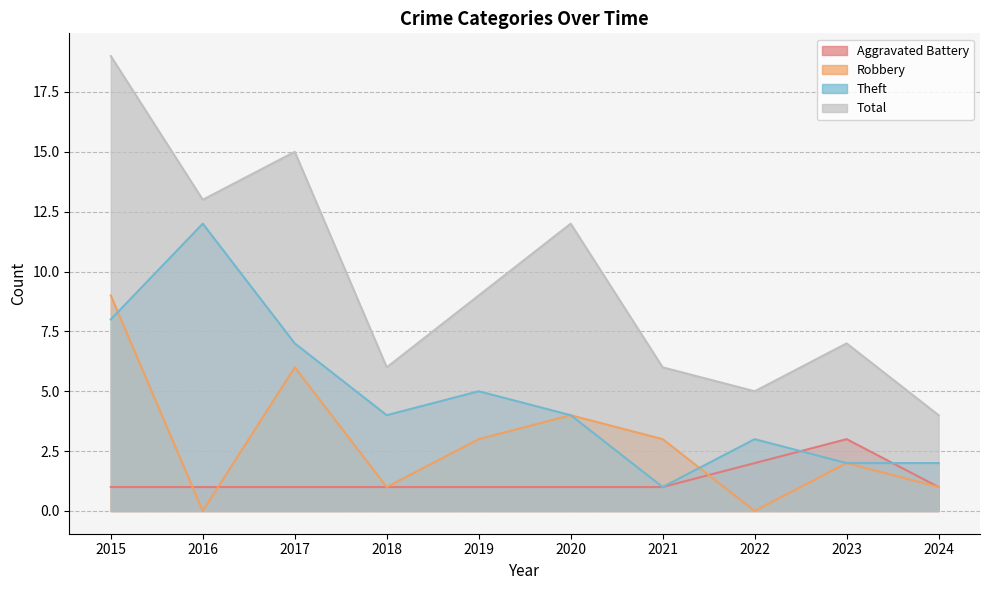

What is the sum of all Theft values?

48